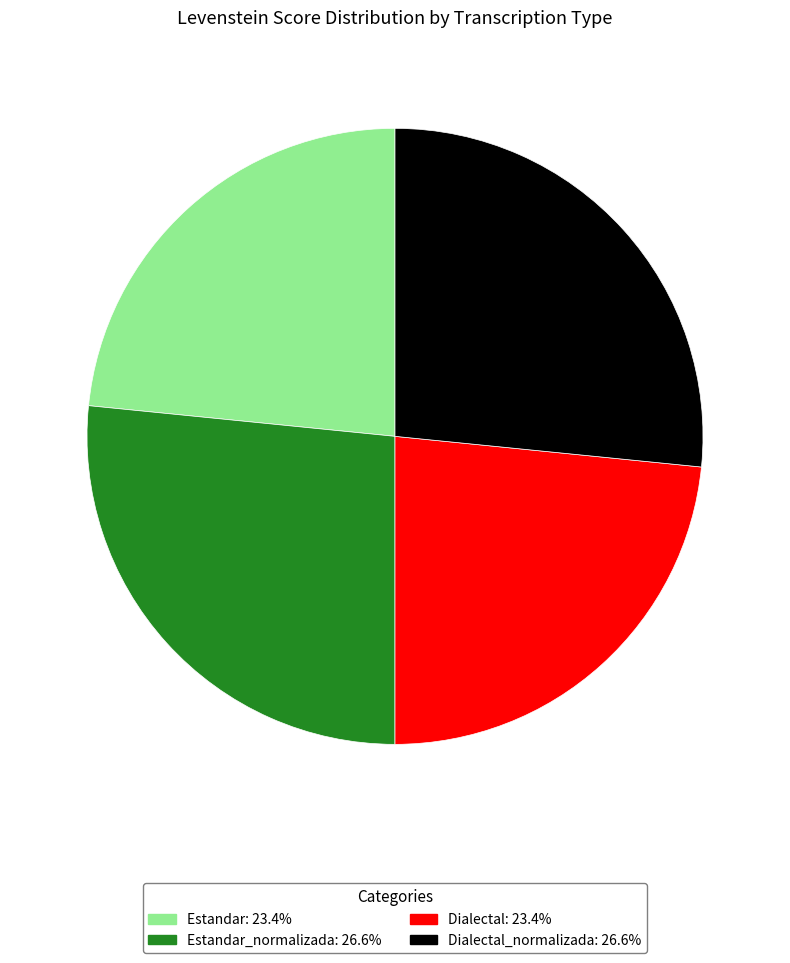

Does any single category account for the majority?

No